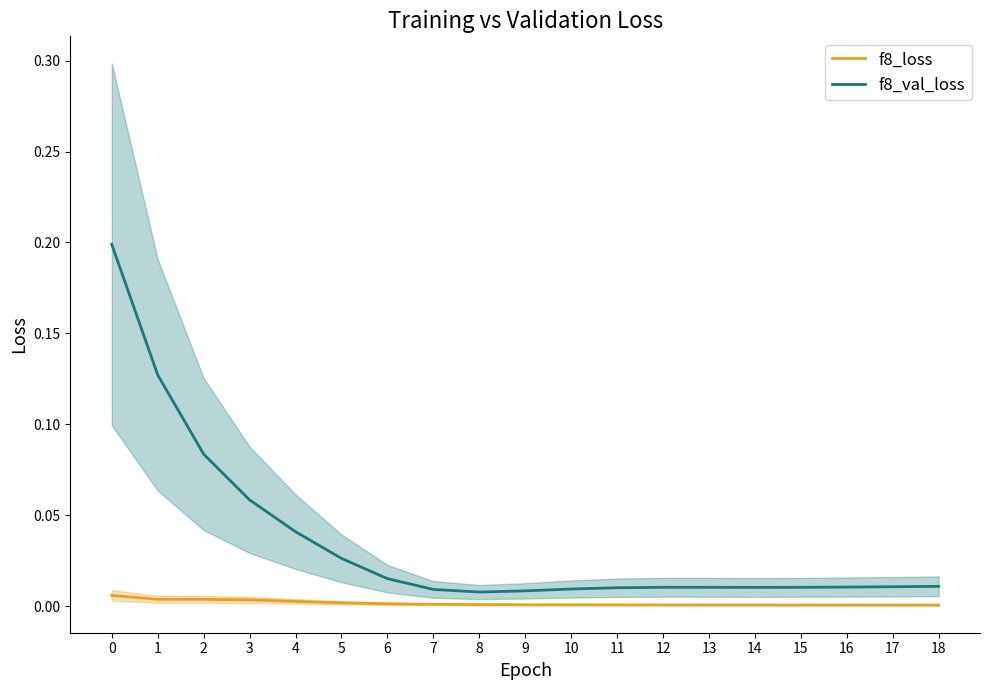

List the series in order of their overall mean, highest first.

f8_val_loss, f8_loss